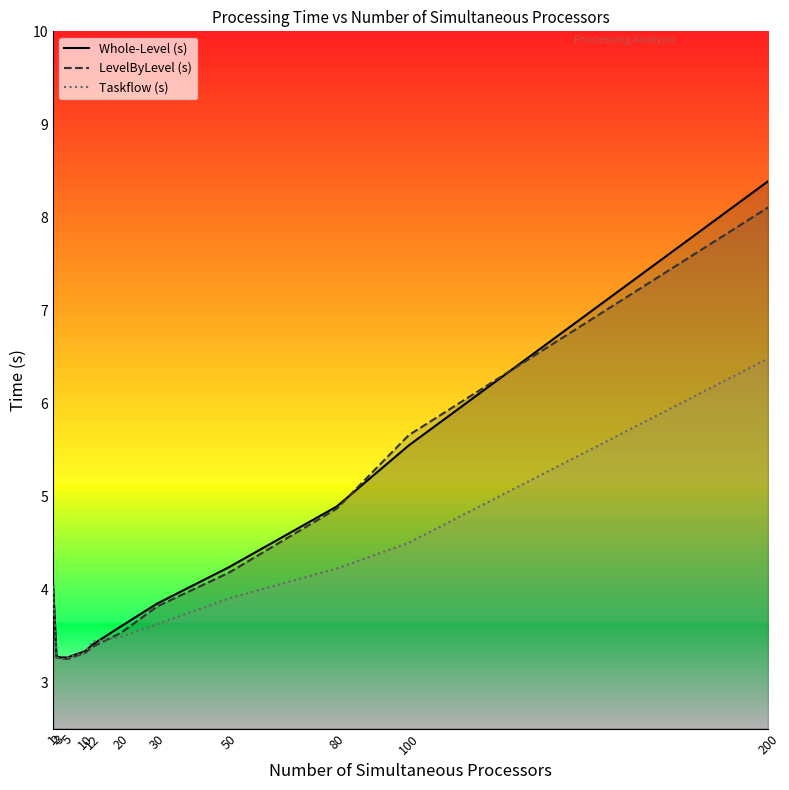

Where is the first local minimum for Taskflow (s)?

3